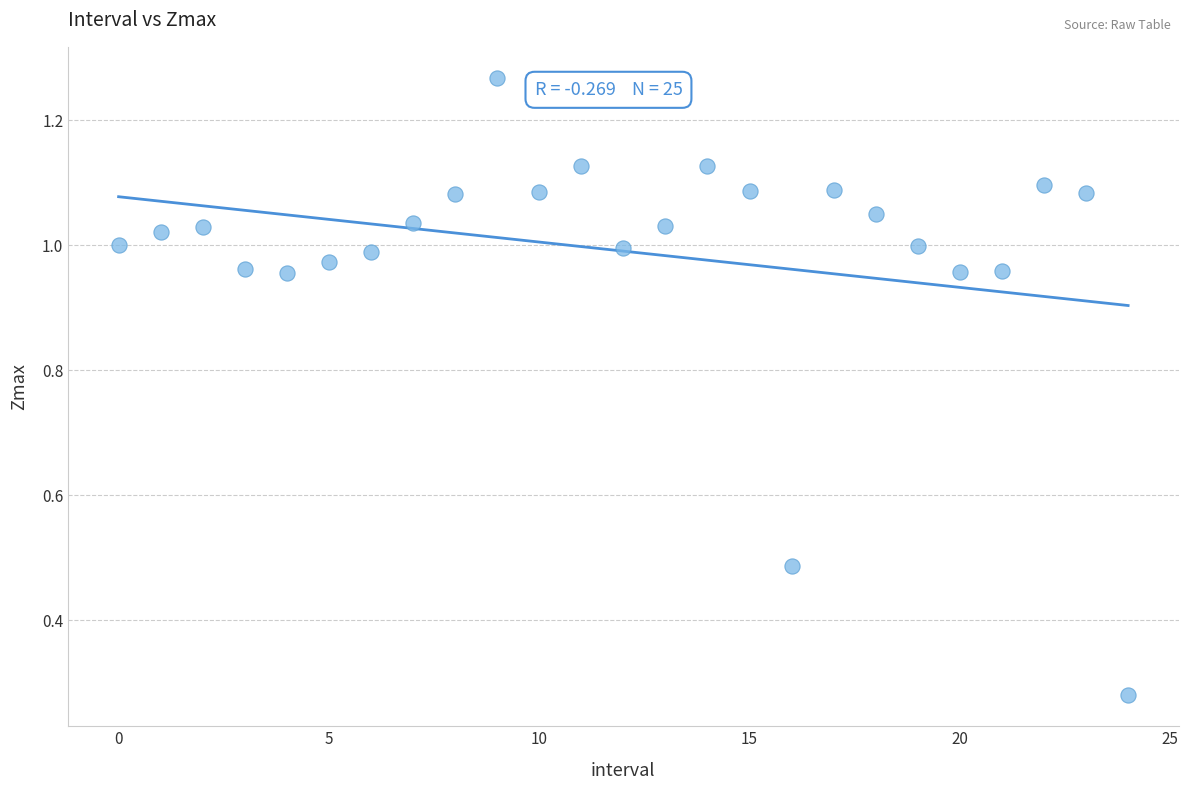

How many points are shown in the scatter plot?

25